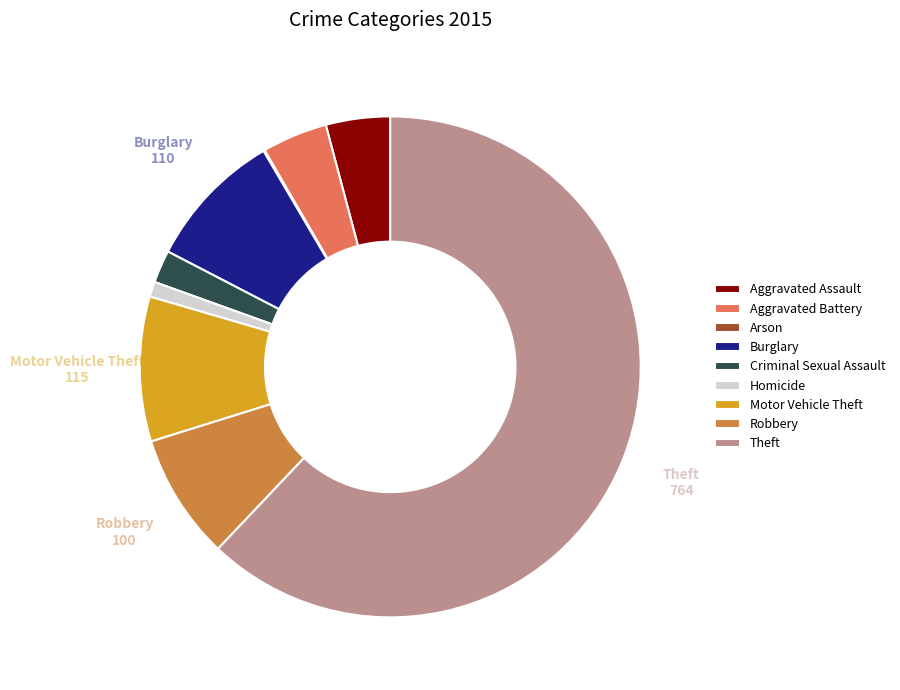

What is the largest slice in the pie chart?

Theft